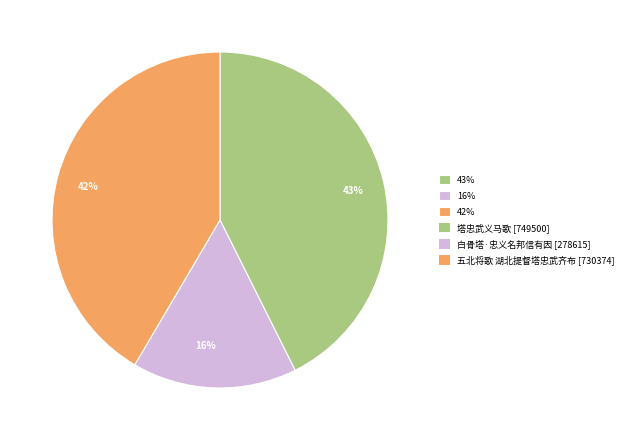

To the nearest percent, what is the difference between the largest and smallest slice percentages?

27%